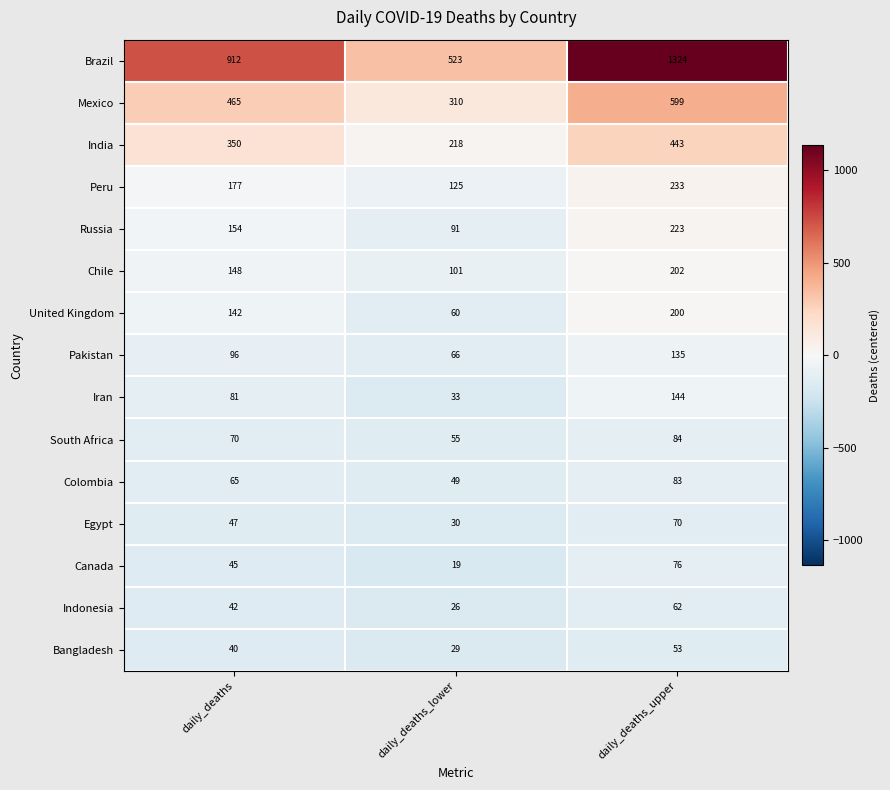

Read the Chile value at daily_deaths, to the nearest 50.

150